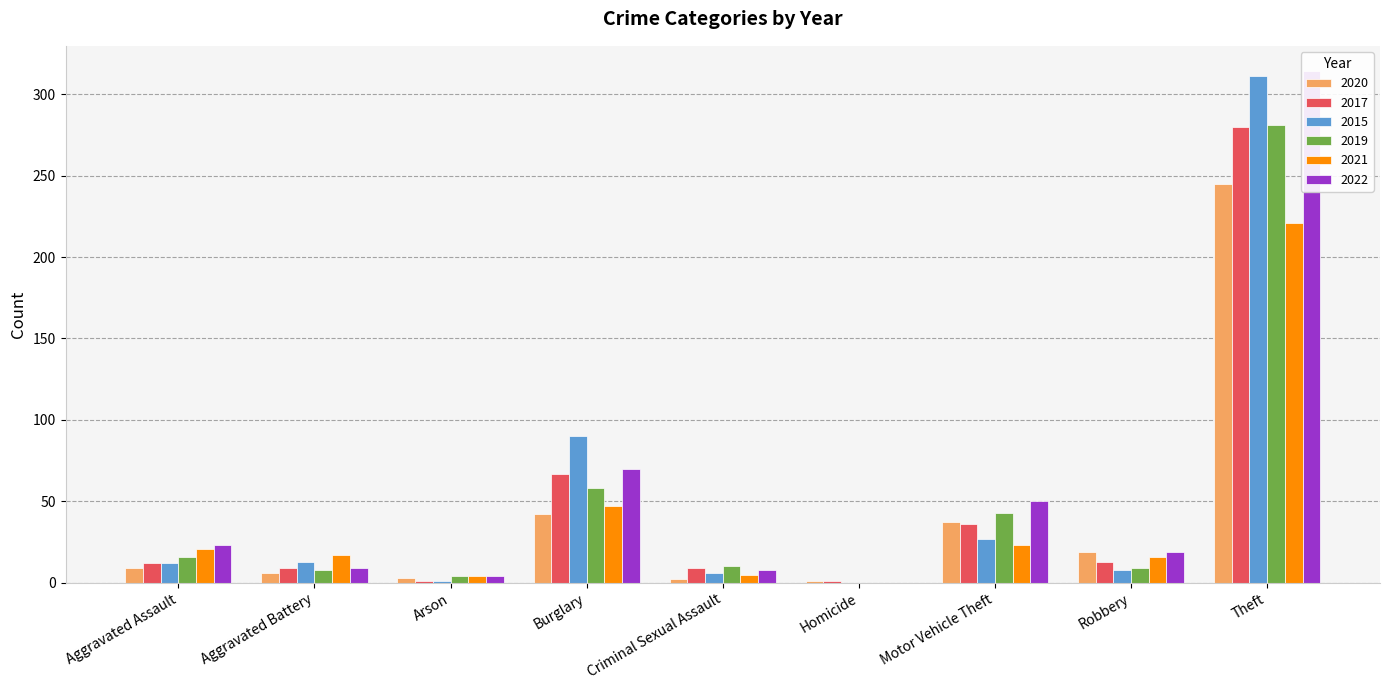

How many groups of bars are there?

9